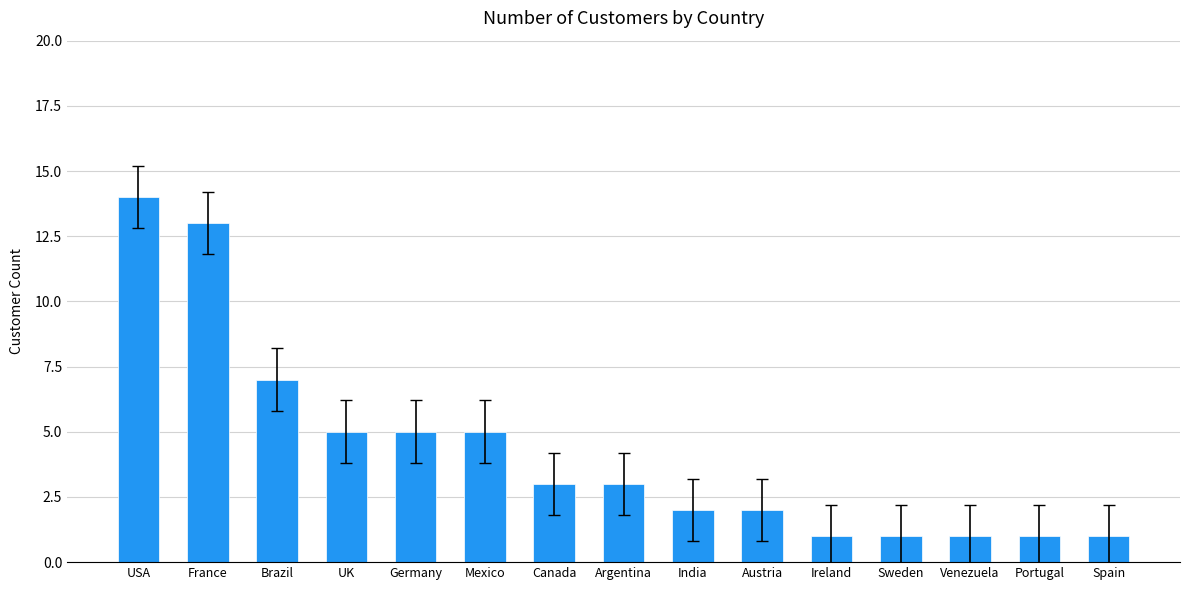

Which category has the highest value across all series?

USA